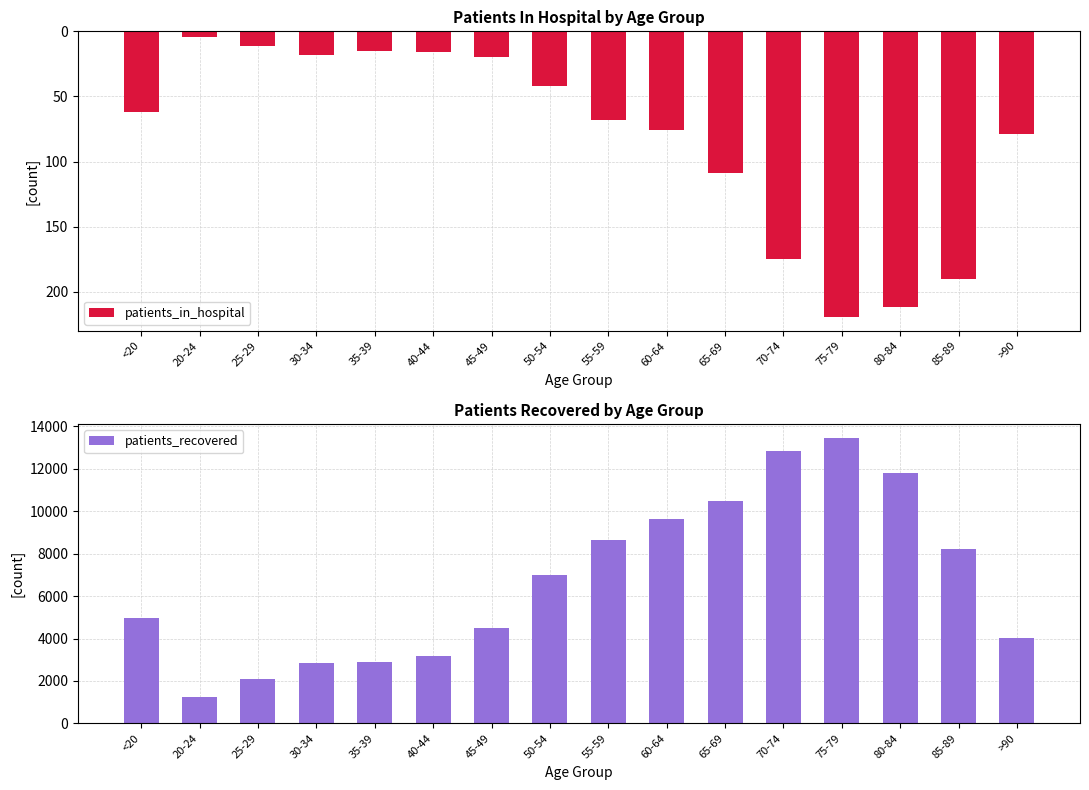

What is the difference between the maximum and second lowest values in the patients_in_hospital series?

208